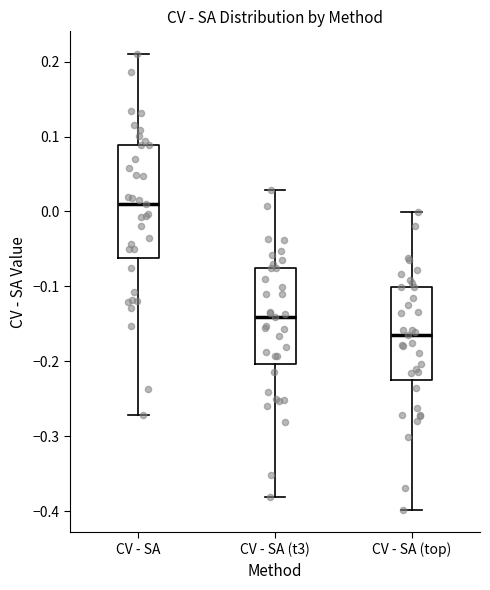

Which box's median line is the highest?

CV - SA